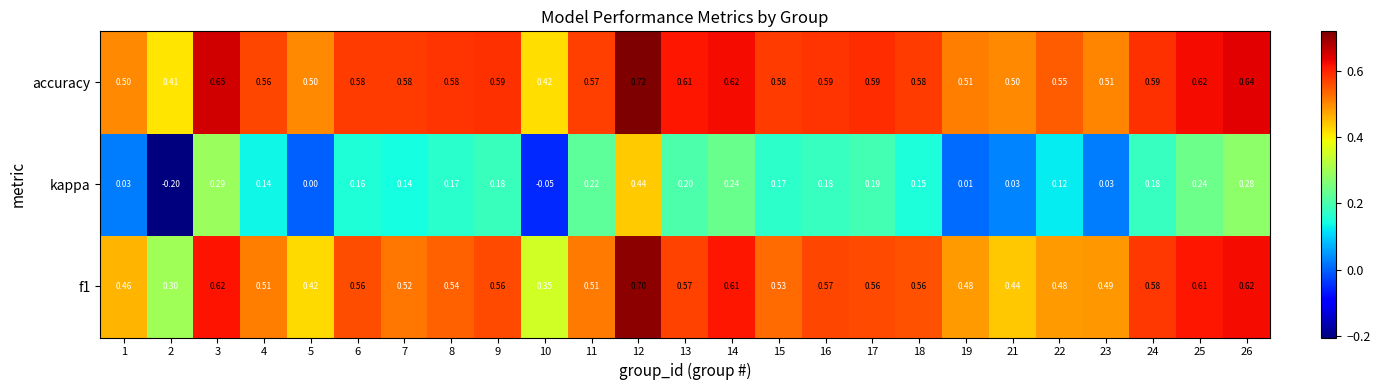

Which series has the largest range (max minus min)?

kappa